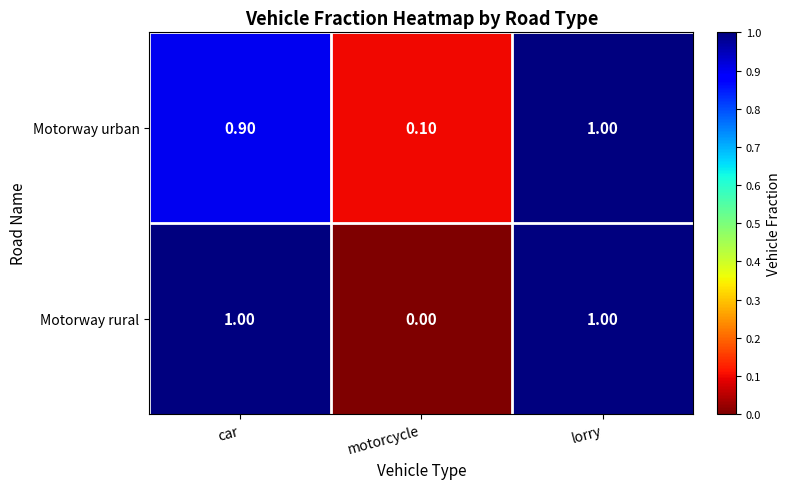

Which category has the lowest value in the Motorway urban series?

motorcycle